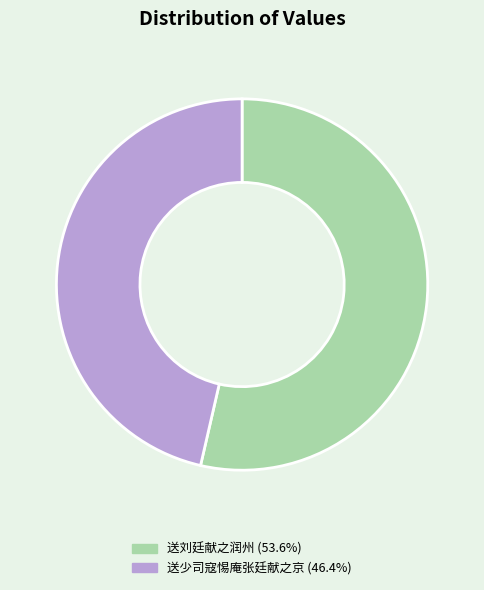

Is the sum of 送刘廷献之润州 and 送少司寇惕庵张廷献之京 greater than half?

Yes